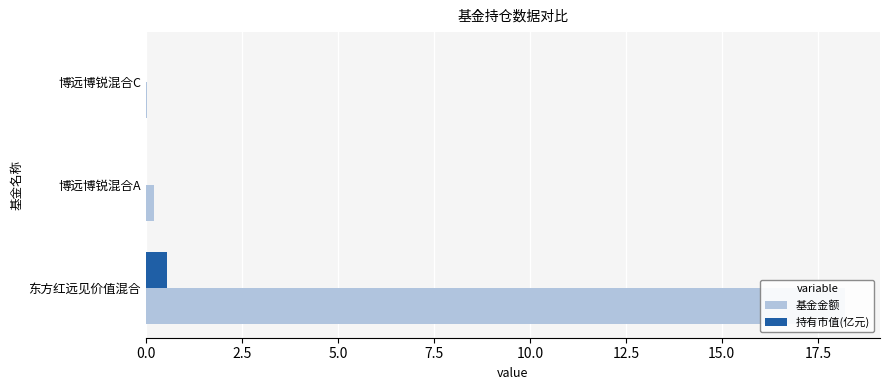

Read the 基金金额 value at 东方红远见价值混合.

18.2